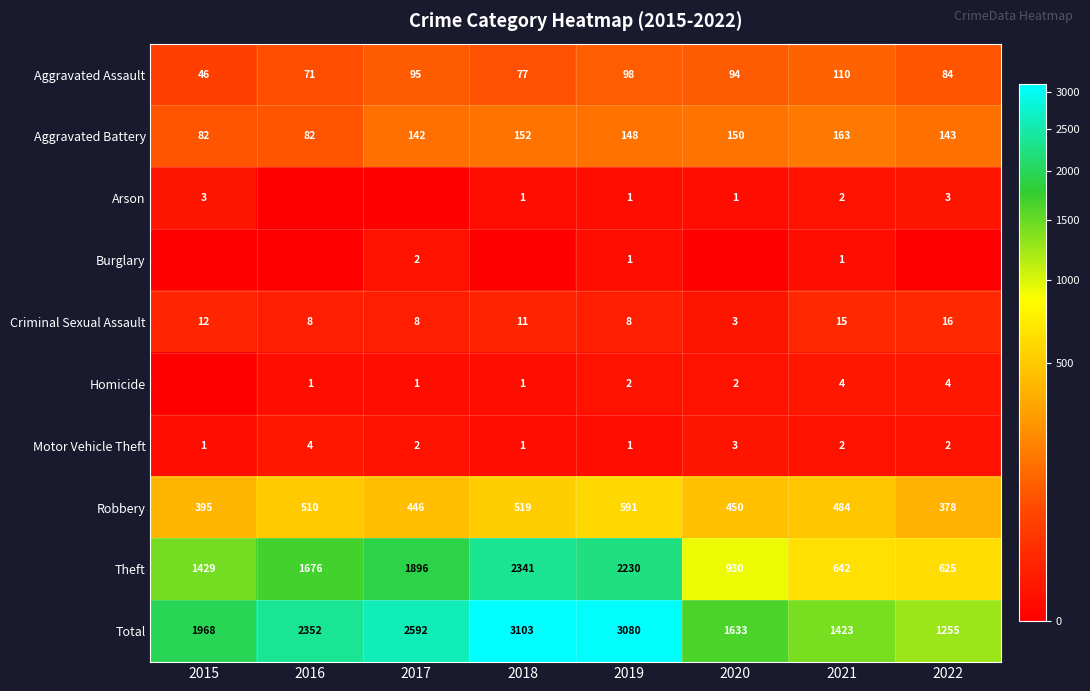

At which category does the chart reach its peak across all series?

2018